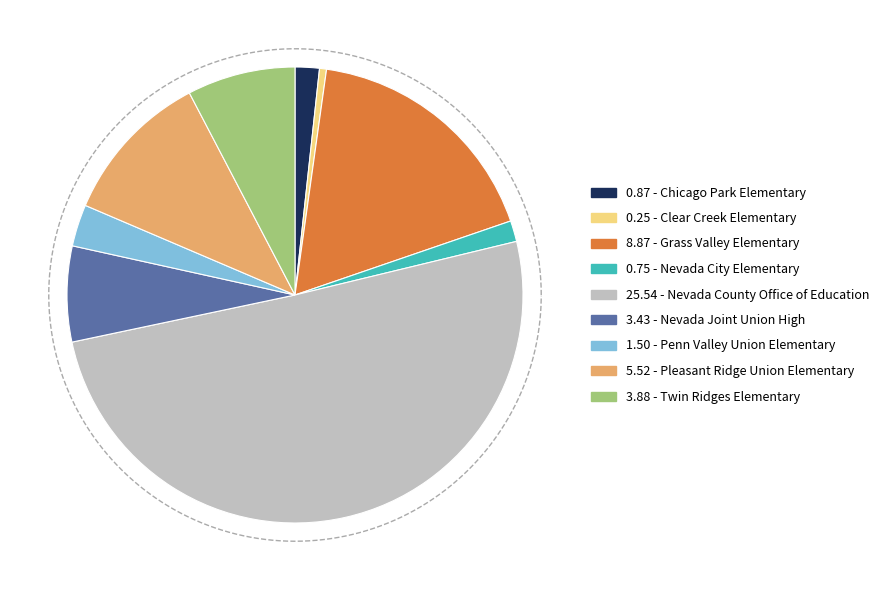

Combined, do Twin Ridges Elementary and Penn Valley Union Elementary account for over 50%?

No